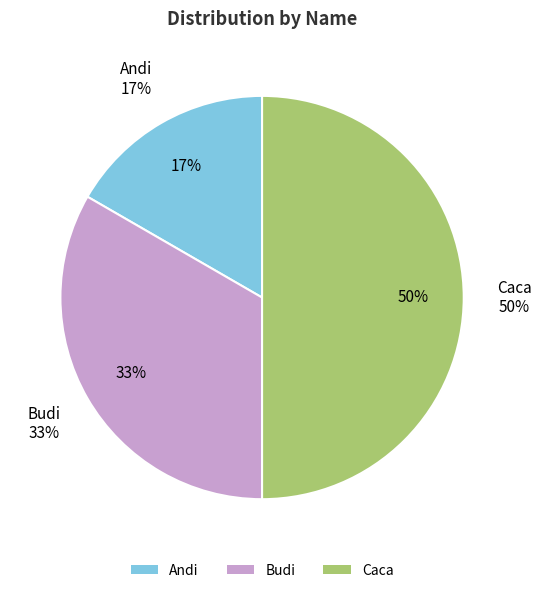

Which slice is the largest?

Caca